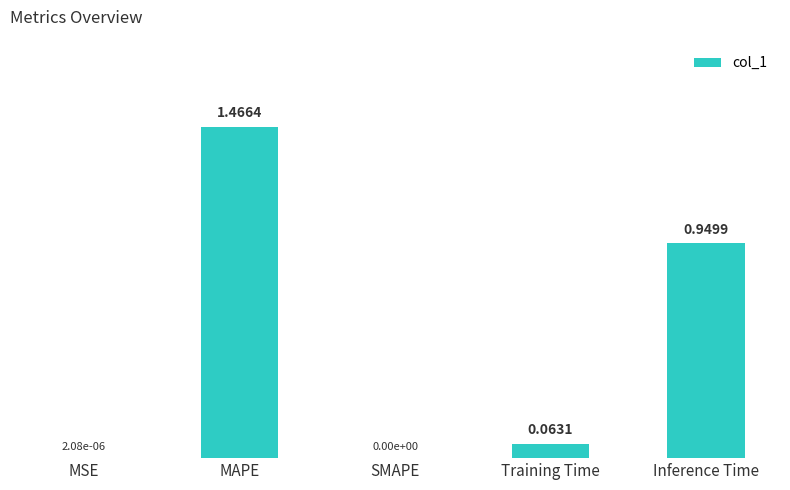

Which label corresponds to the largest value in the chart?

MAPE